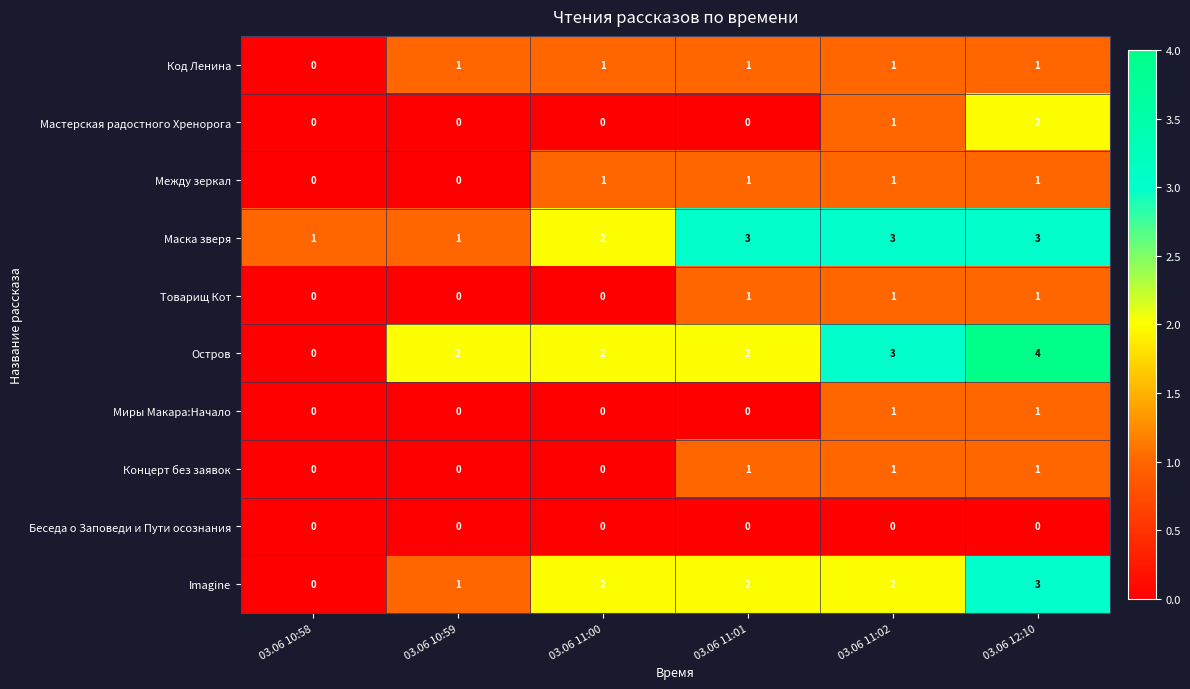

Count the Мастерская радостного Хренорога values in the range 0 to 1.

5